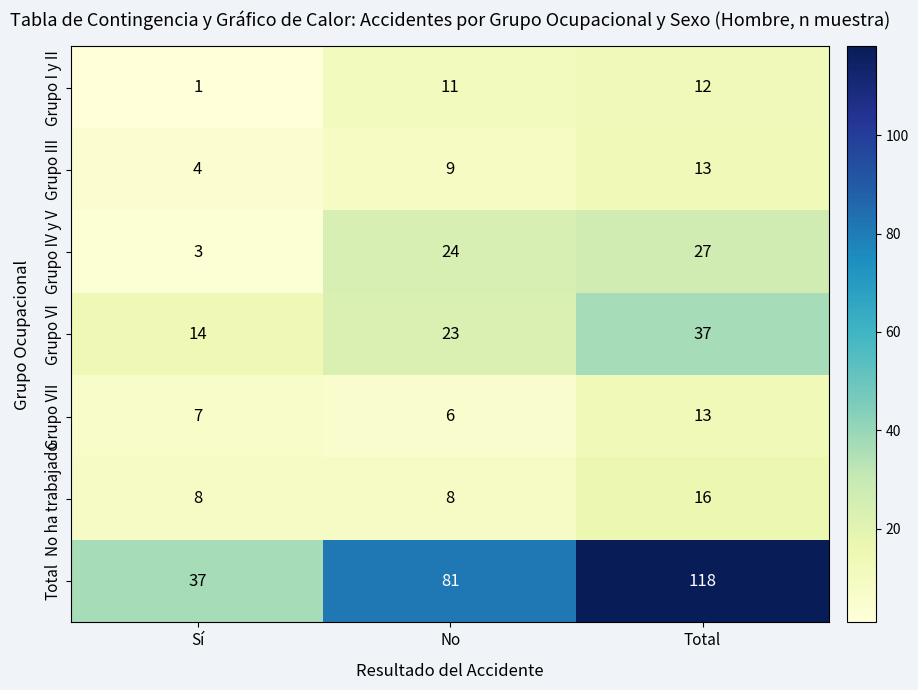

What is the maximum value for Grupo VI?

37